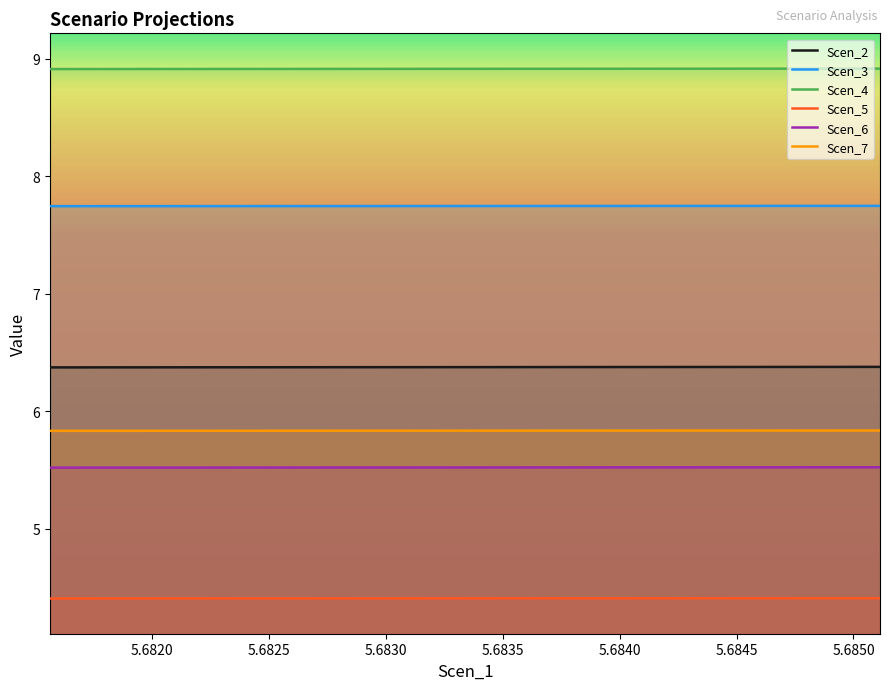

Which series has the largest total across all categories?

Scen_4